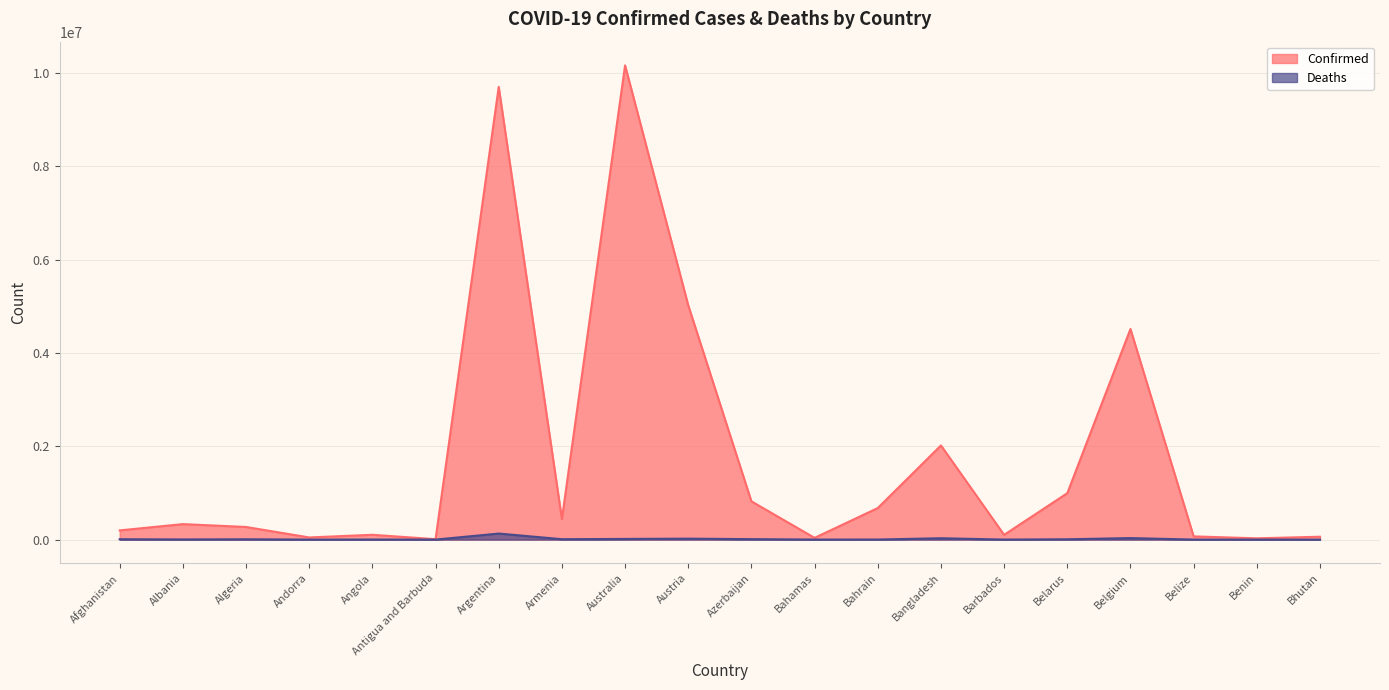

True or false: Deaths and Confirmed intersect in this chart.

False